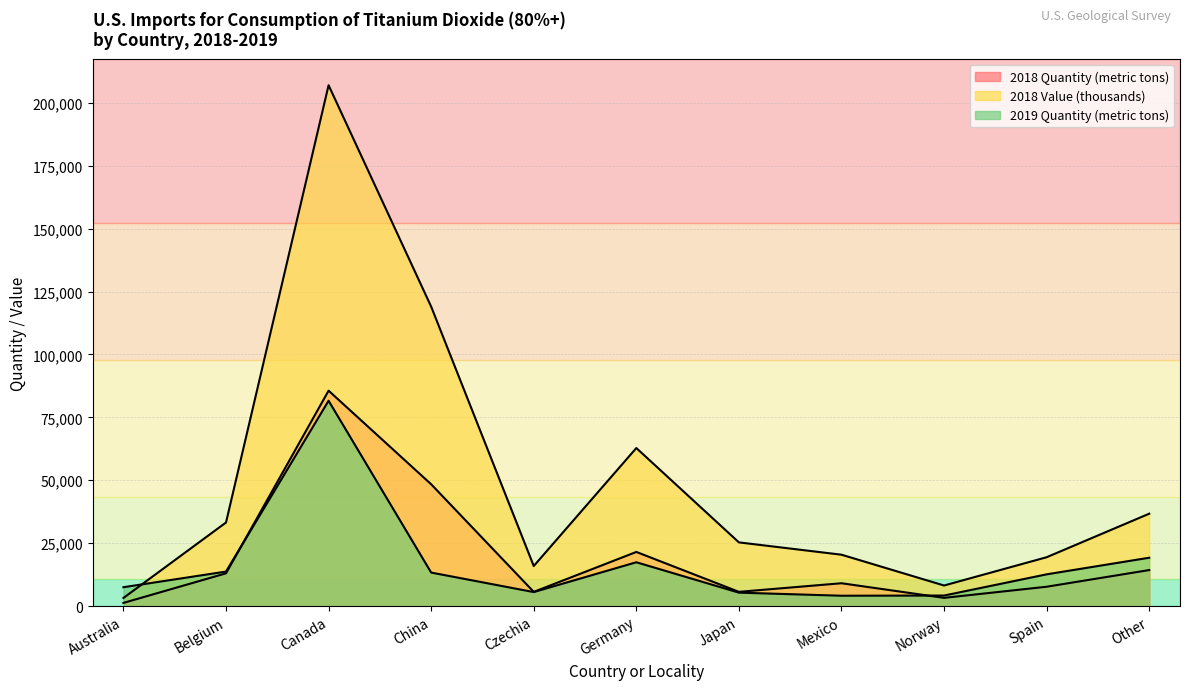

The 2018 Quantity (metric tons) series shows 3250 at Norway. True or false?

True